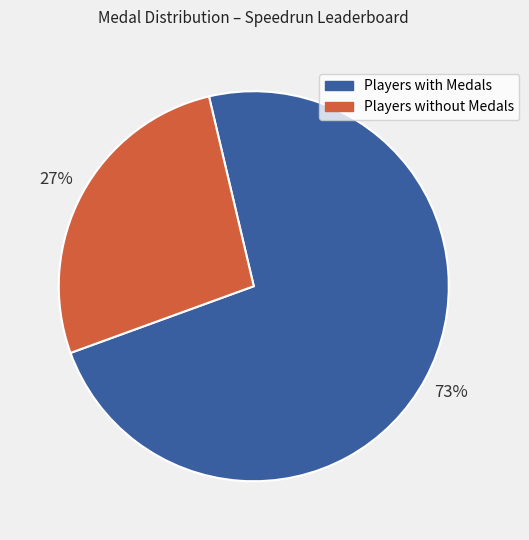

Is it true that Players without Medals is 27% of the pie?

True